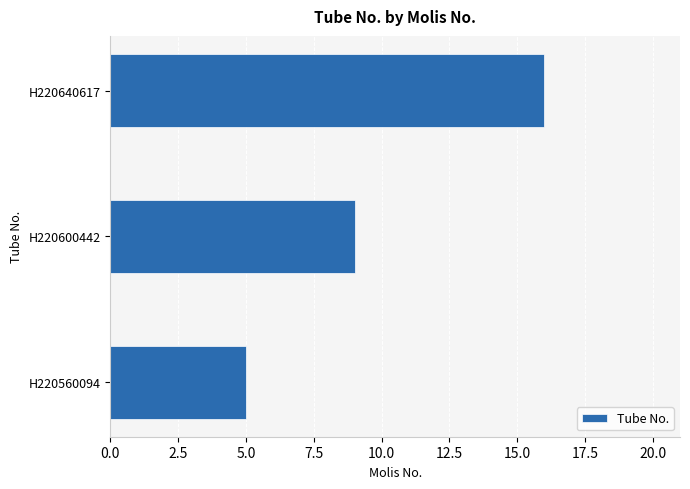

What is the average value?

10